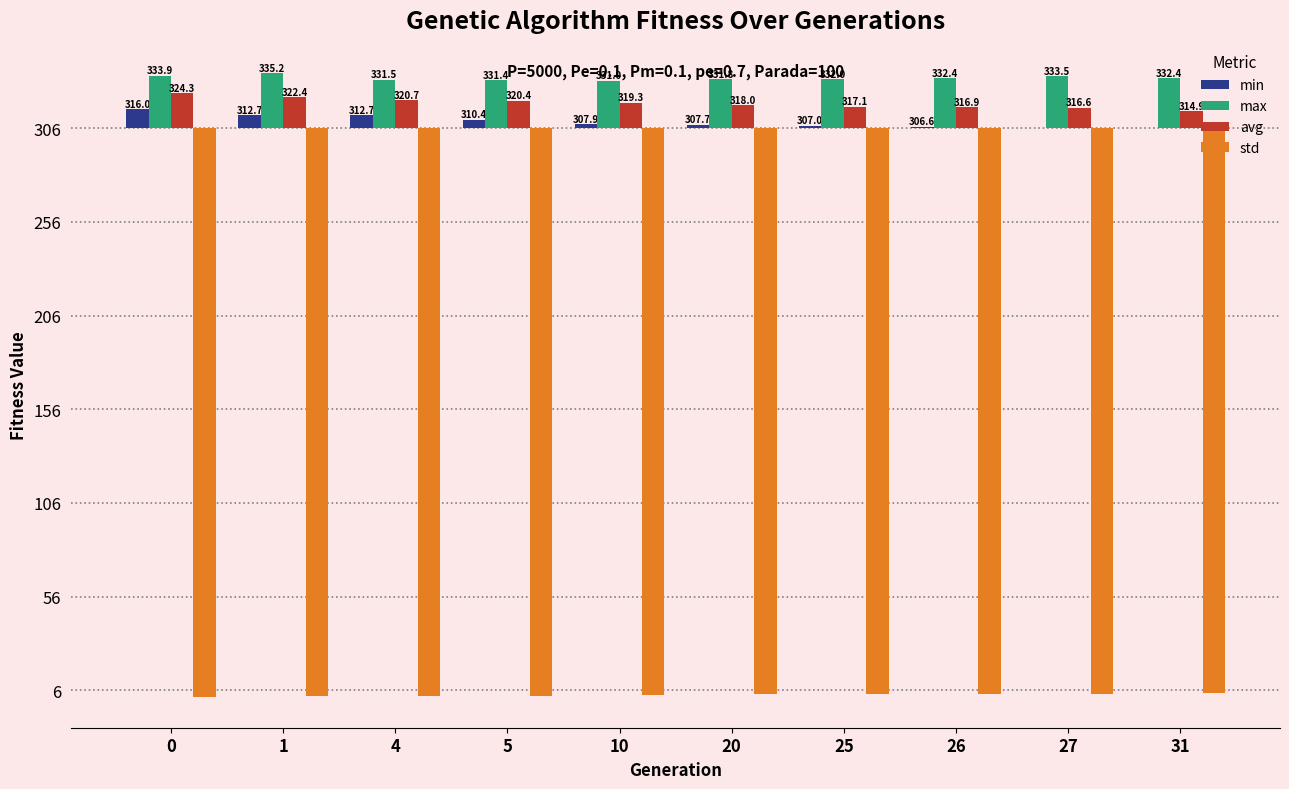

What are all the series names shown in the legend?

min, max, avg, std